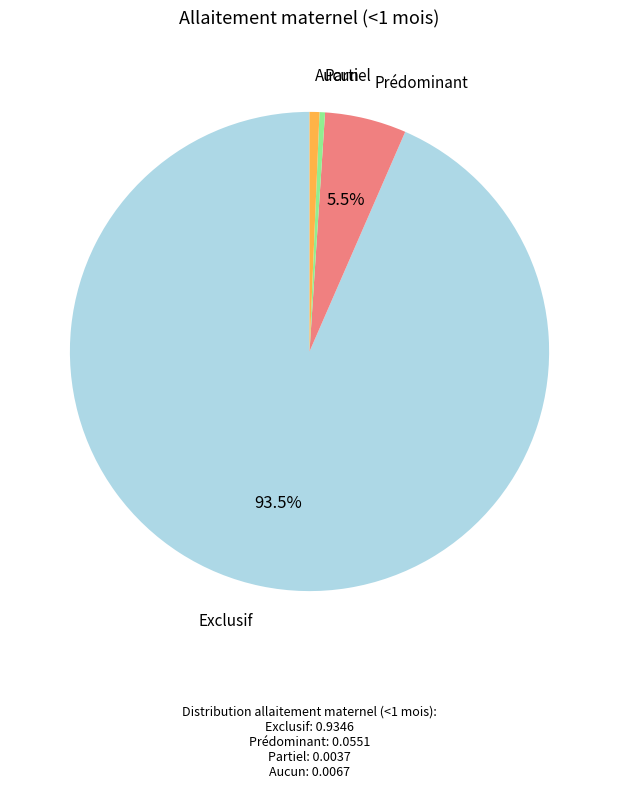

Is there a majority slice in this chart?

Yes